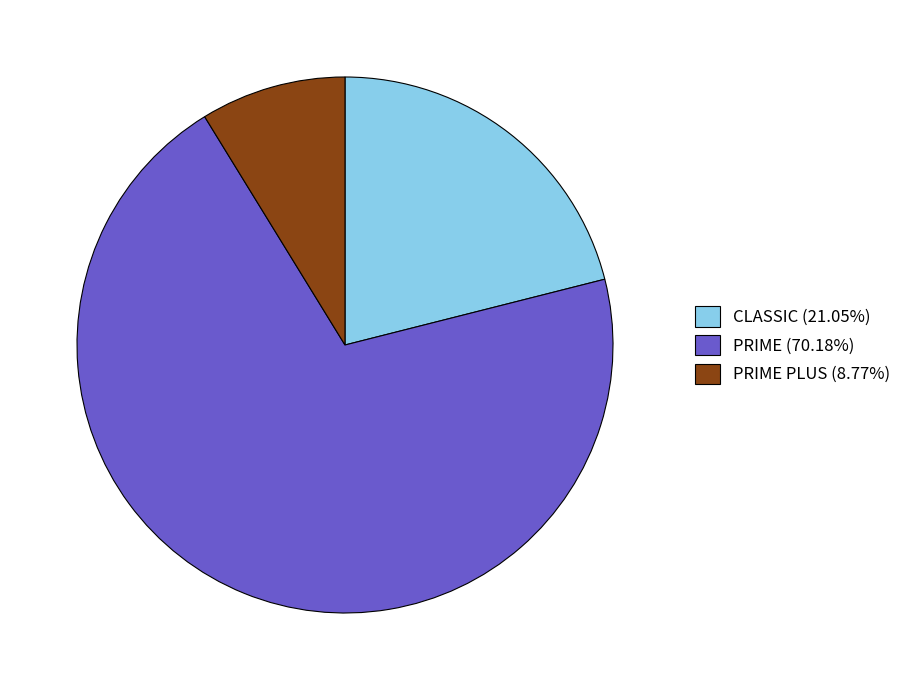

Approximately how many times larger is the value at PRIME (70.18%) compared to PRIME PLUS (8.77%)?

8.0